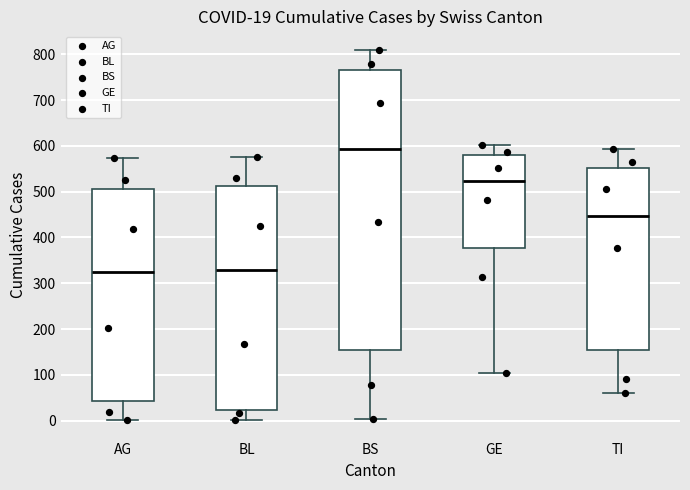

Comparing the boxes themselves (not the whiskers), which one is the tallest?

BS